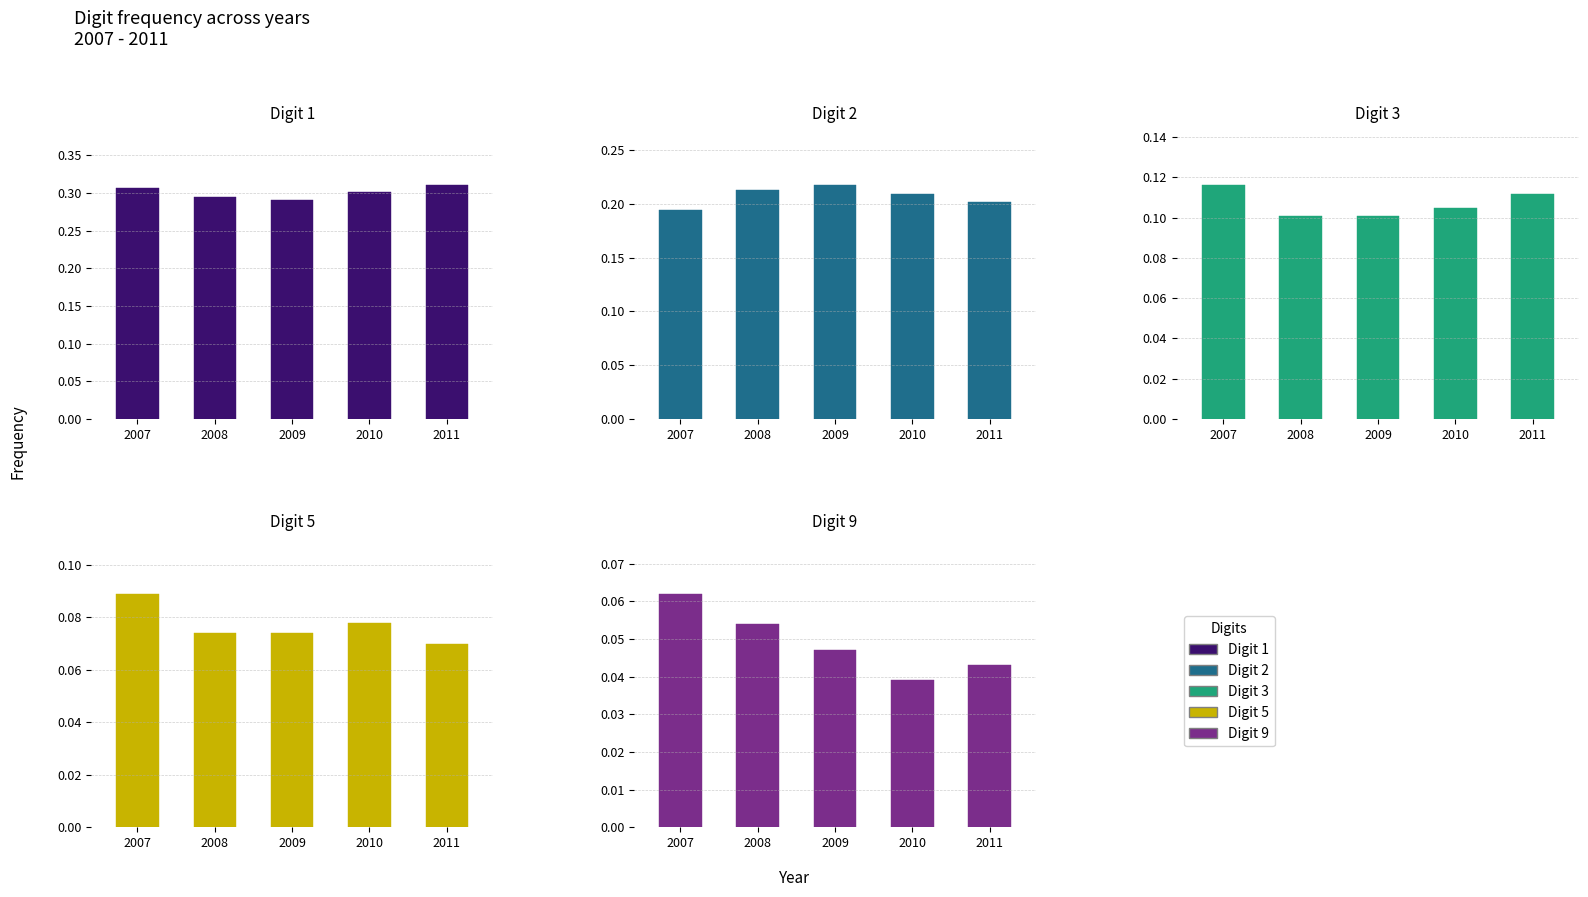

Which series has the widest spread of values?

Digit 9